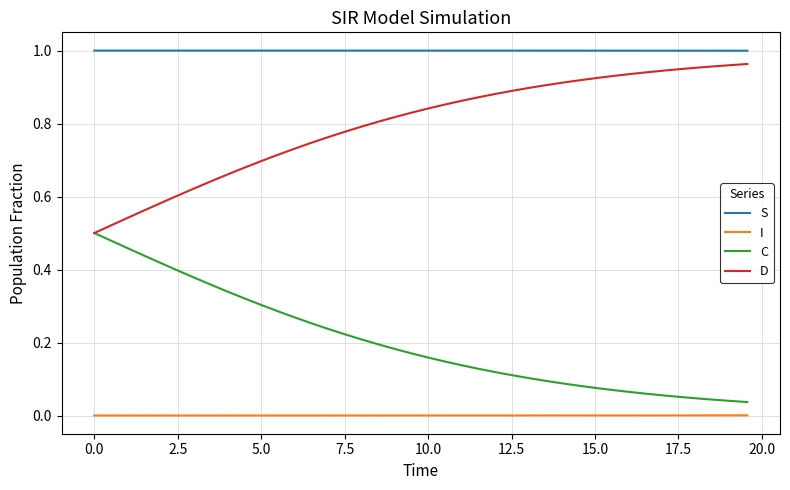

How many lines are shown in the chart?

4